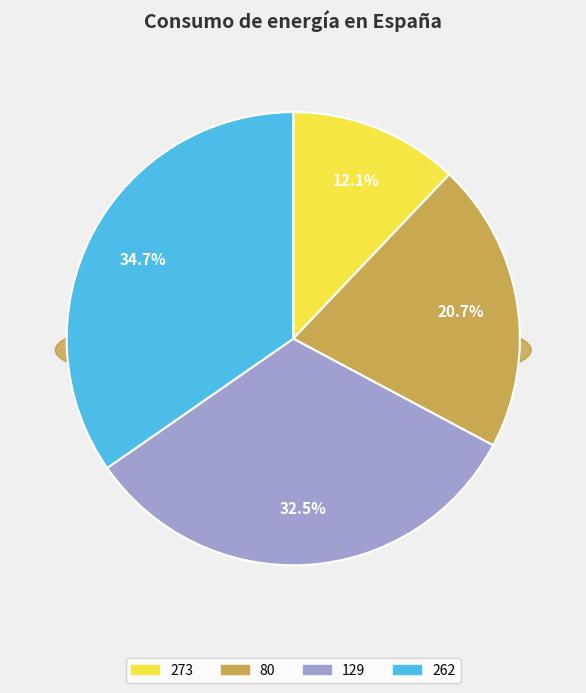

What percentage is the 262 slice, to the nearest percent?

35%